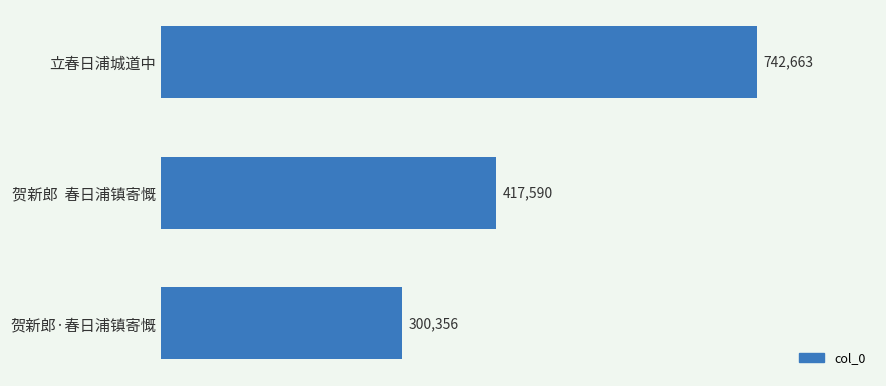

Reading bottom to top, transcribe all the data shown in this chart.

300356	417590	742663